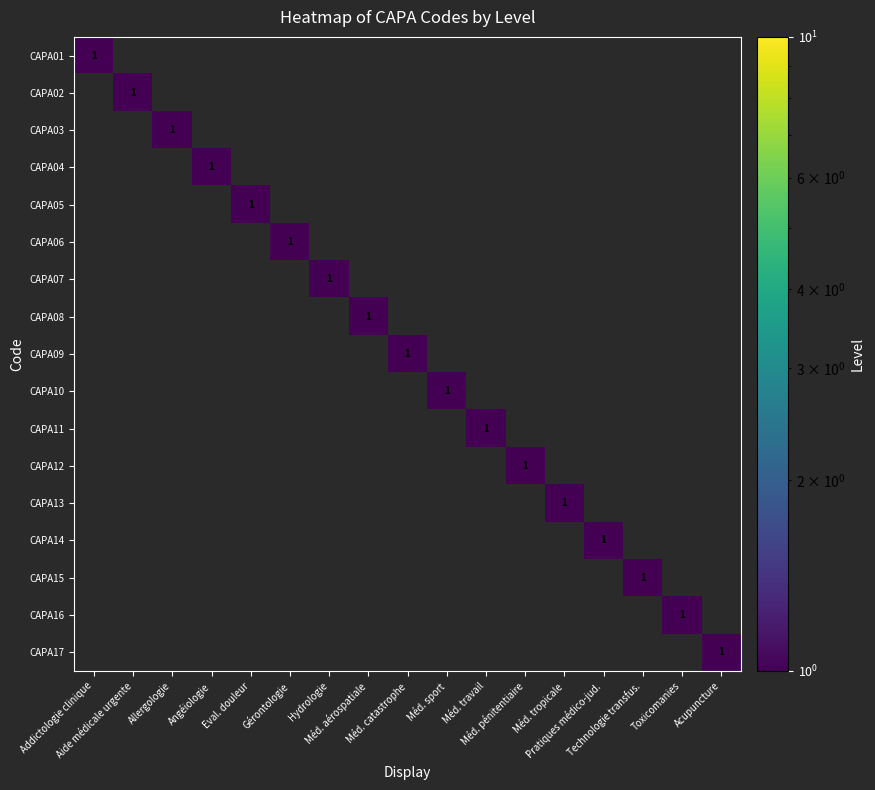

Which label corresponds to the smallest value in the chart?

Aide médicale urgente